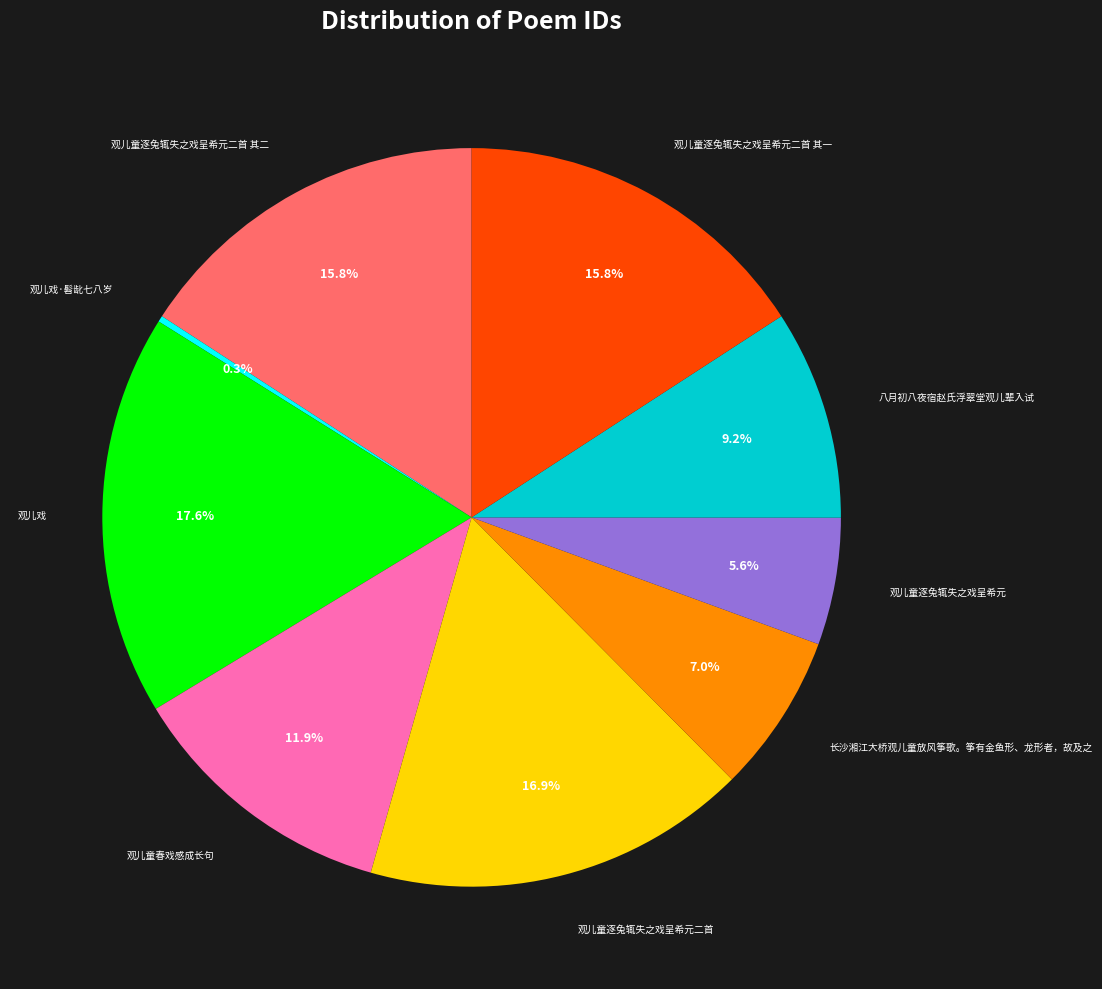

To the nearest percent, what is the difference between the largest and smallest slice percentages?

17%